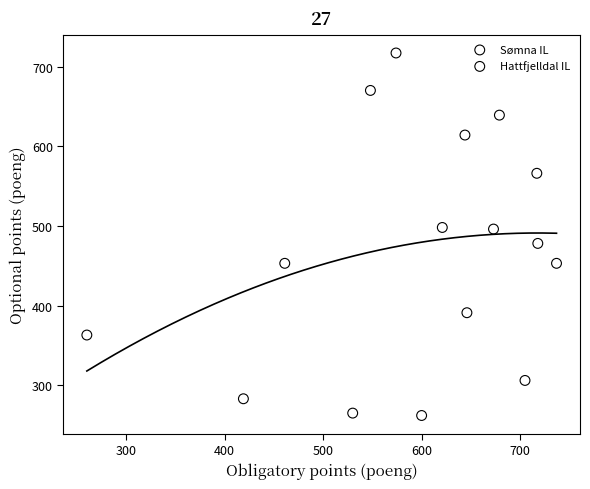

Which series has the widest spread of Y values?

Hattfjelldal IL